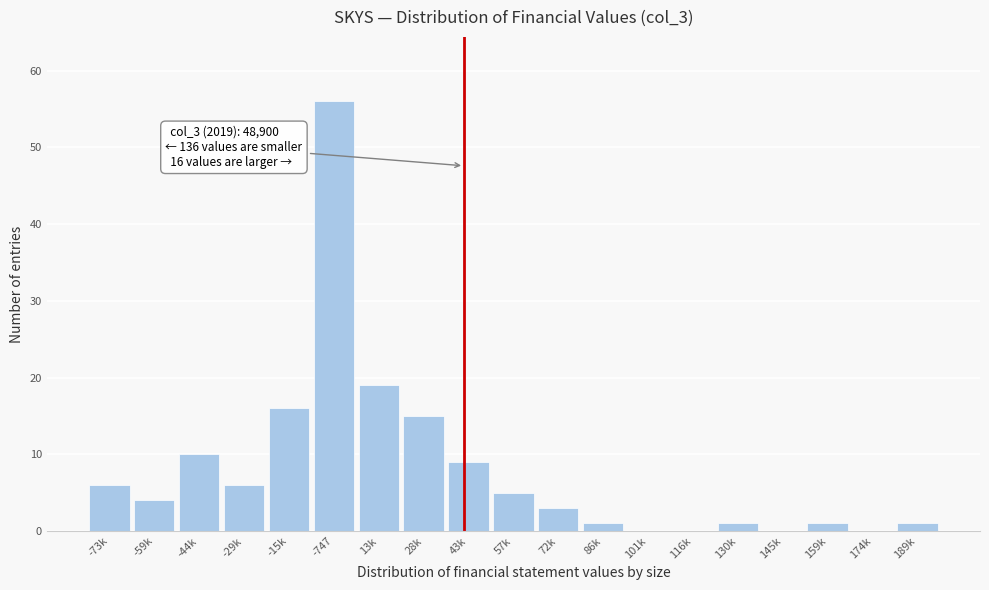

Reading left to right, transcribe all the data shown in this chart.

-73k=6	-59k=4	-44k=10	-29k=6	-15k=16	-747=56	13k=19	28k=15	43k=9	57k=5	72k=3	86k=1	101k=0	116k=0	130k=1	145k=0	159k=1	174k=0	189k=1